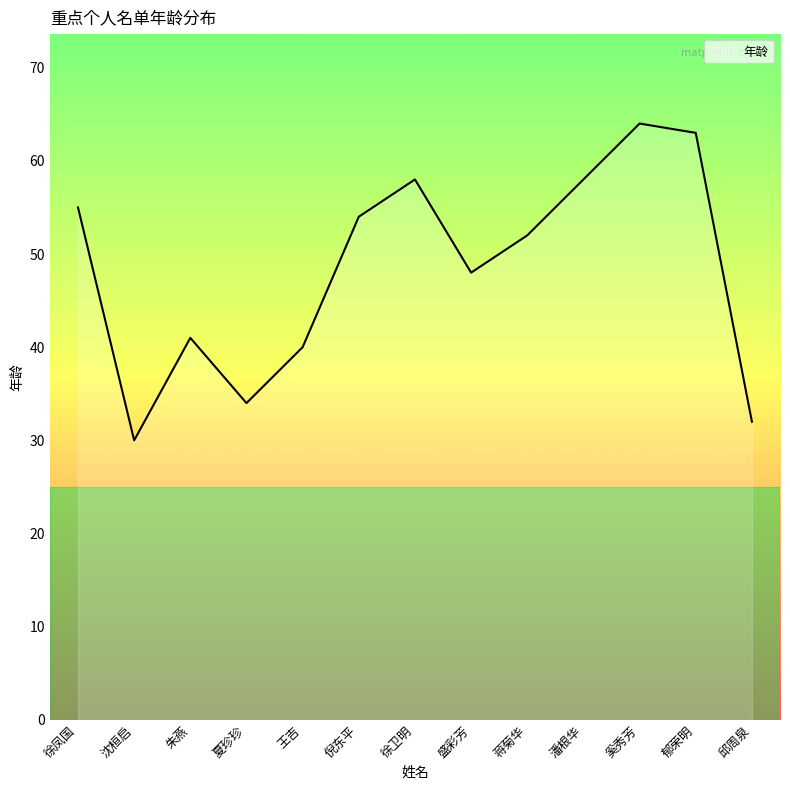

At which category does the data reach its first local valley?

沈桓启